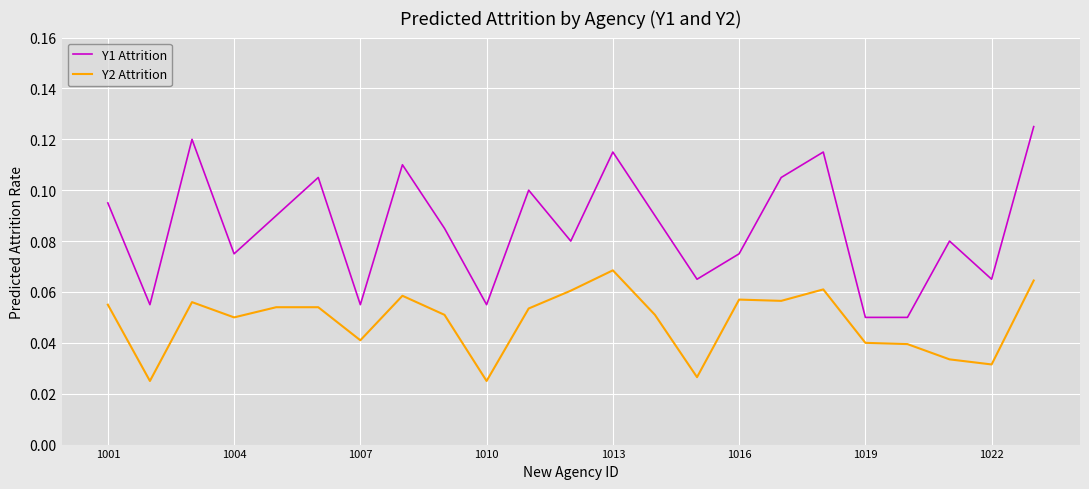

Which series has the largest total across all categories?

Y1 Attrition